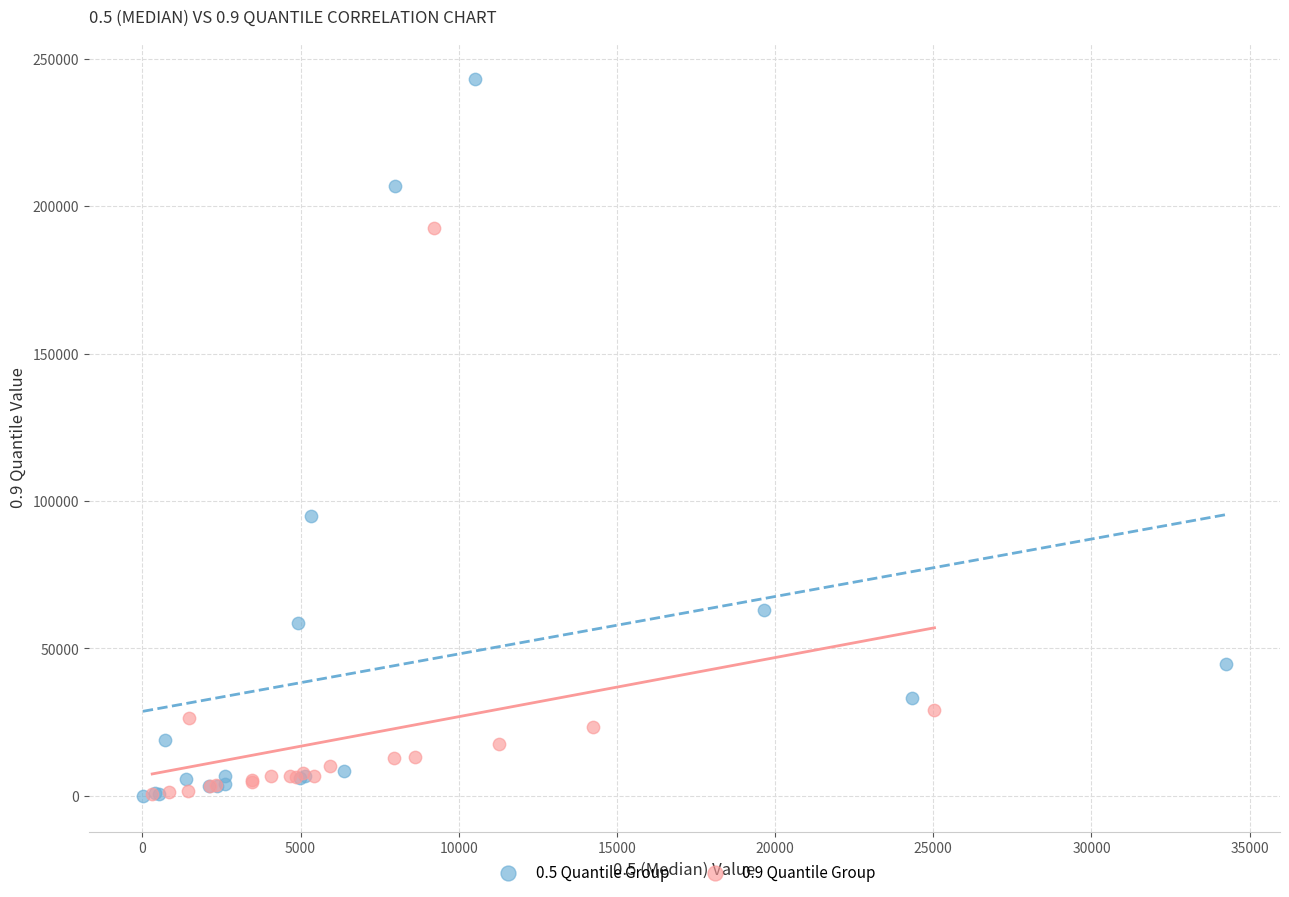

Which series contains the highest Y value?

0.5 Quantile Group